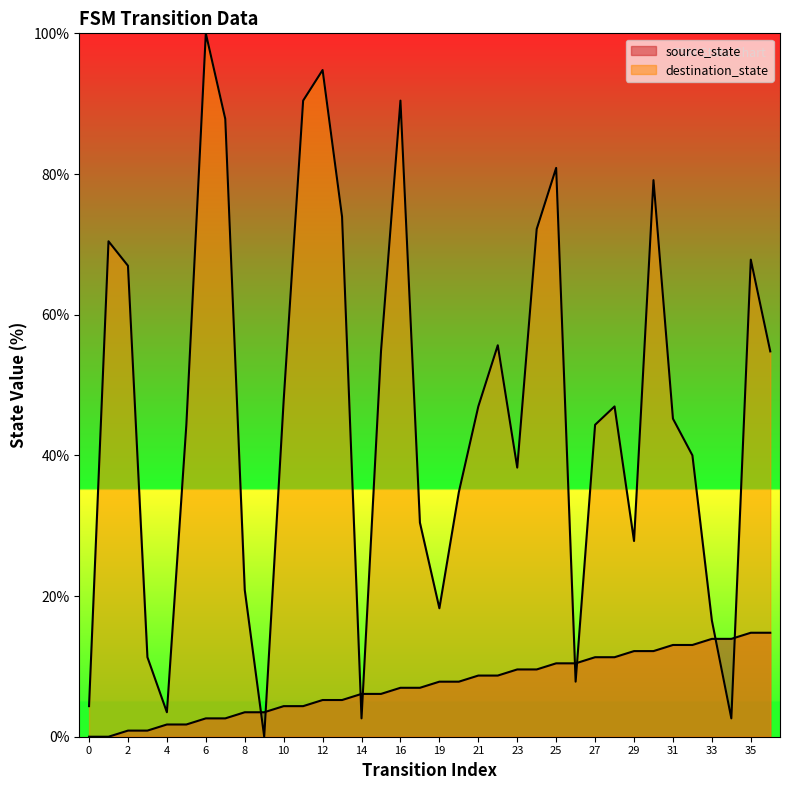

What is the difference between the source_state values at 28 and 10?

7.0